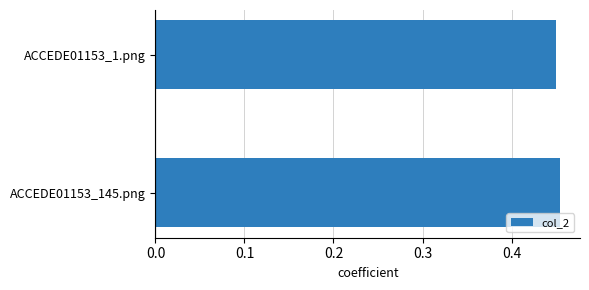

Count the values in the range 0 to 1.

2